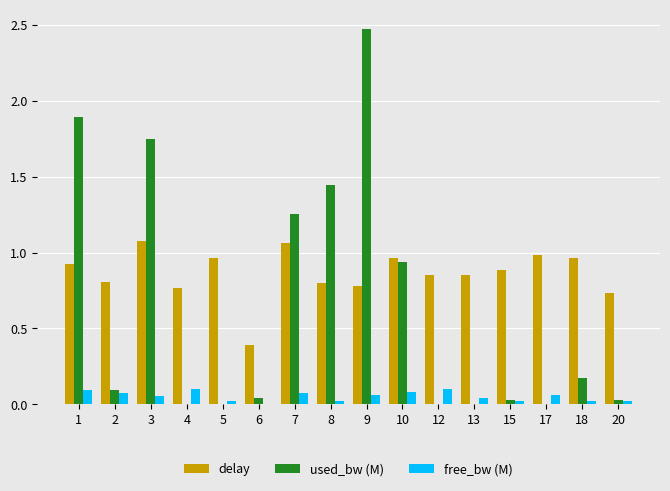

Are the bars grouped side by side (vs. stacked)?

Yes